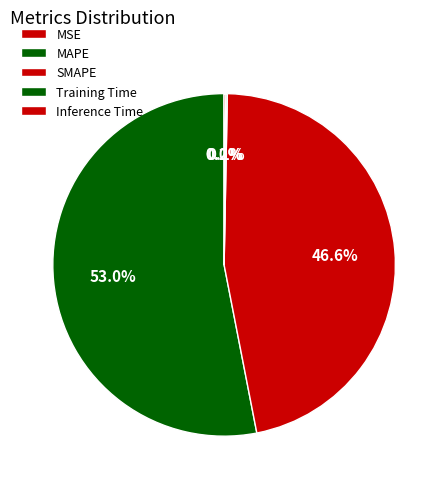

Count the number of slices in the pie.

5